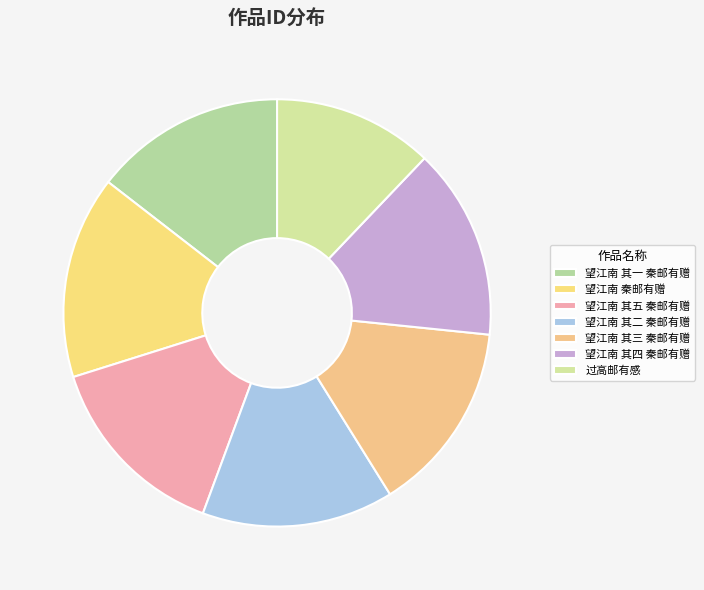

How many segments does this pie chart have?

7